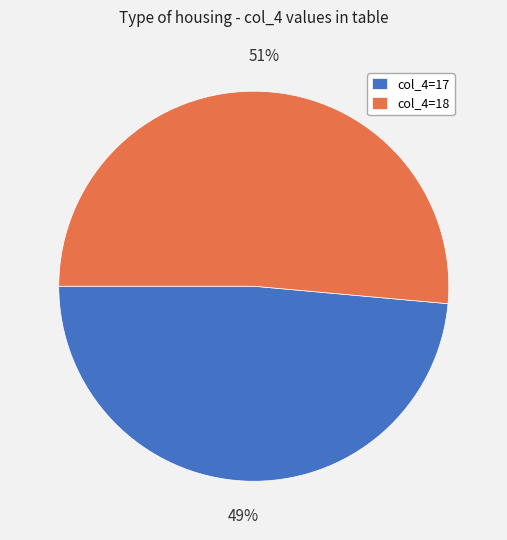

Which has a higher value, col_4=17 or col_4=18?

col_4=18